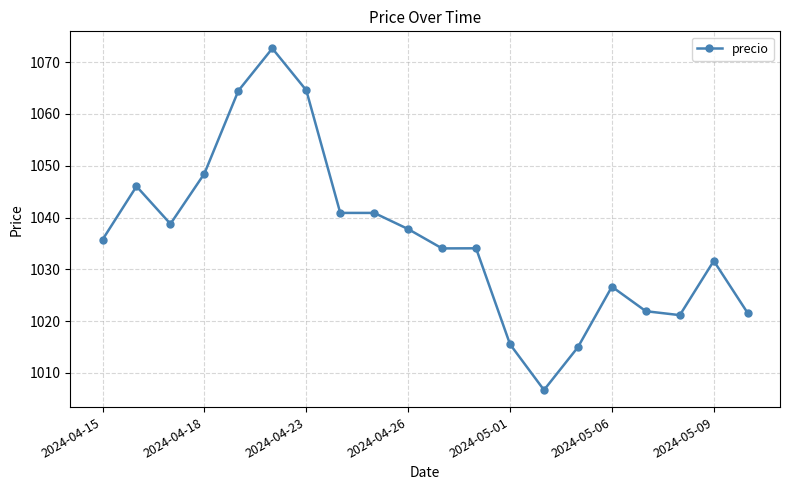

What is the minimum value shown in the chart?

1006.7